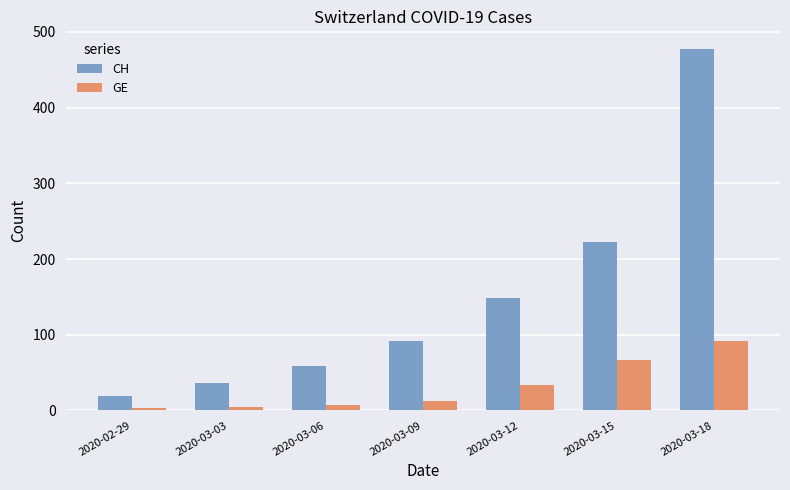

The CH series shows 220 at 2020-03-12. True or false?

False